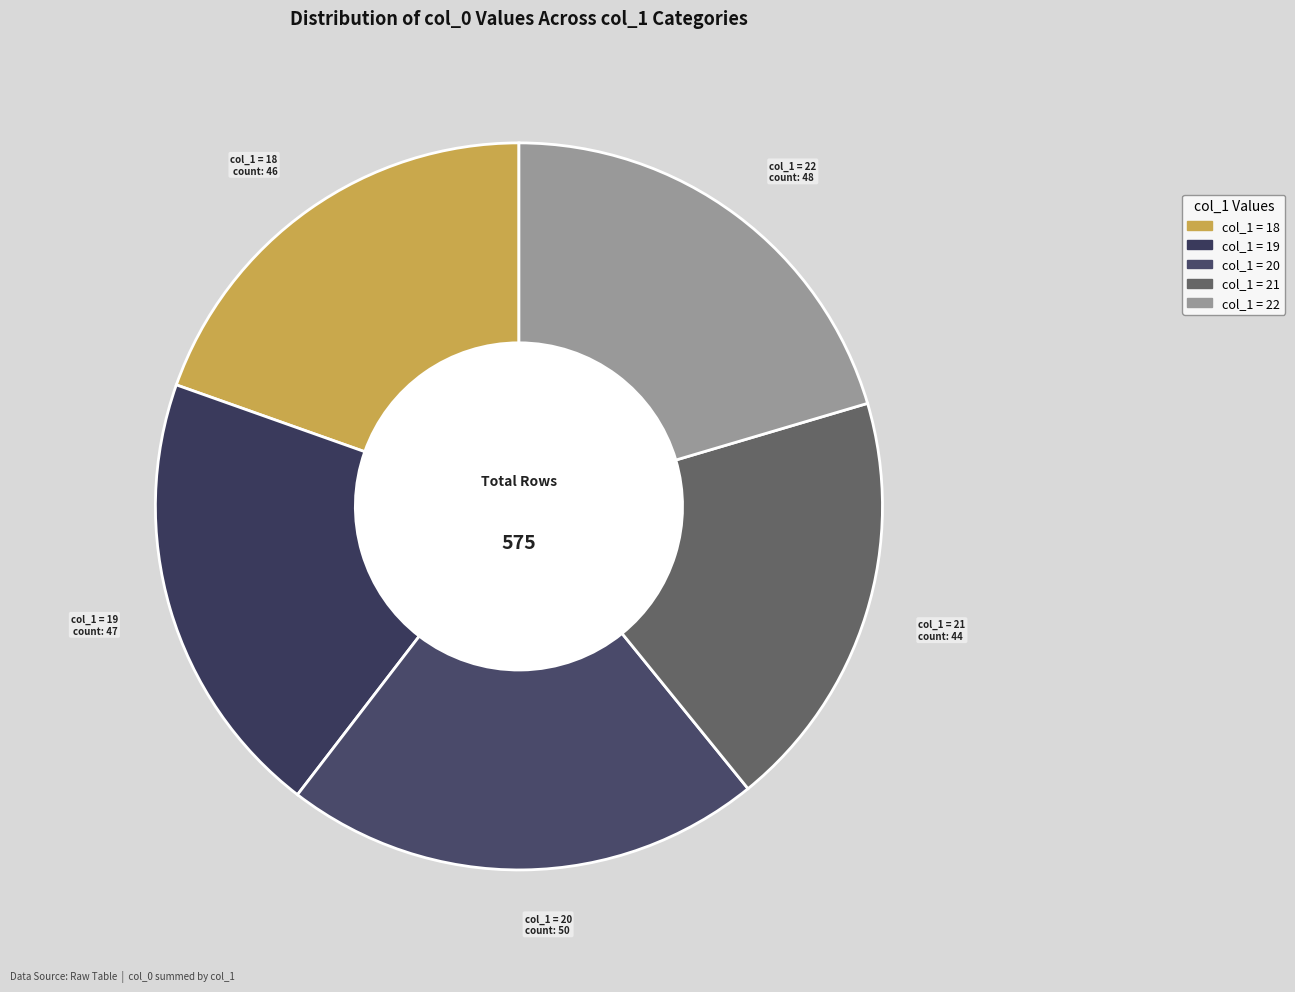

Which slice is the largest?

20